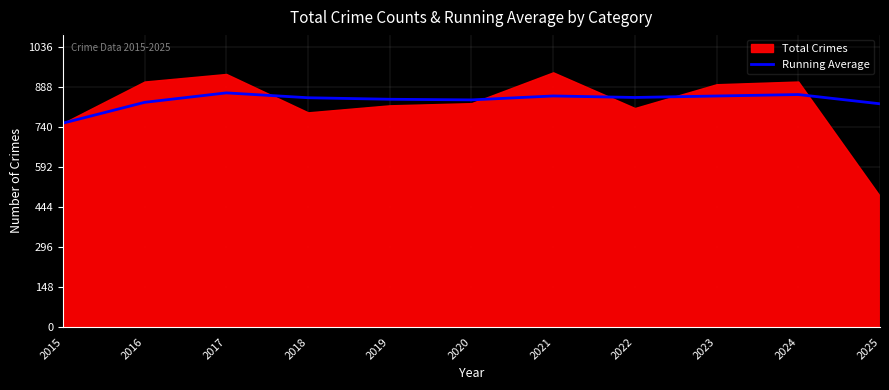

What is the minimum value for Running Average?

754.0